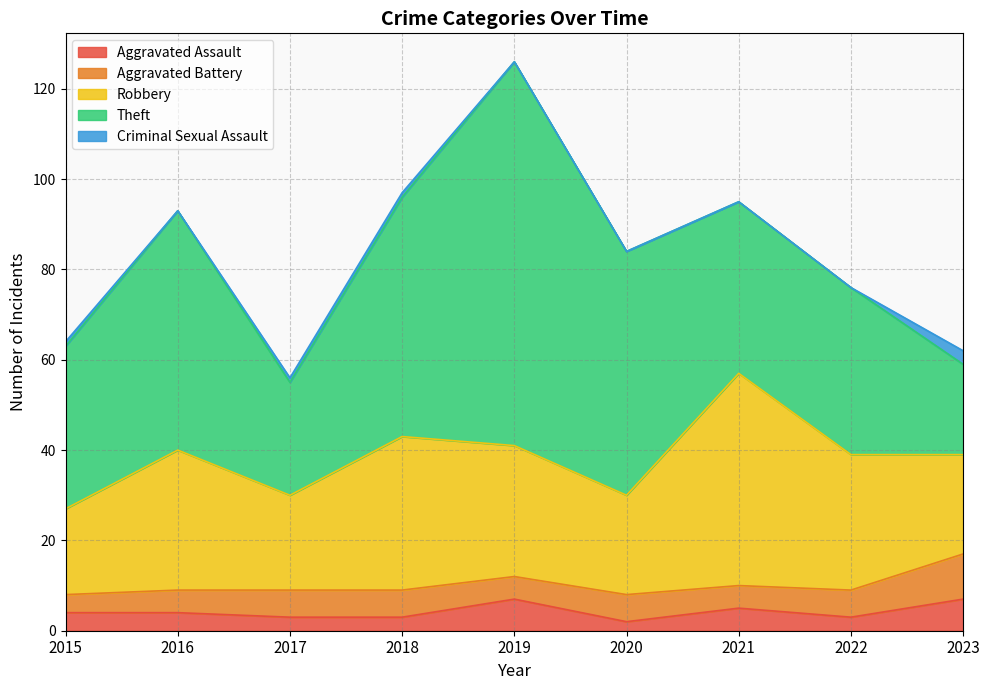

Count the number of data series in this chart.

5